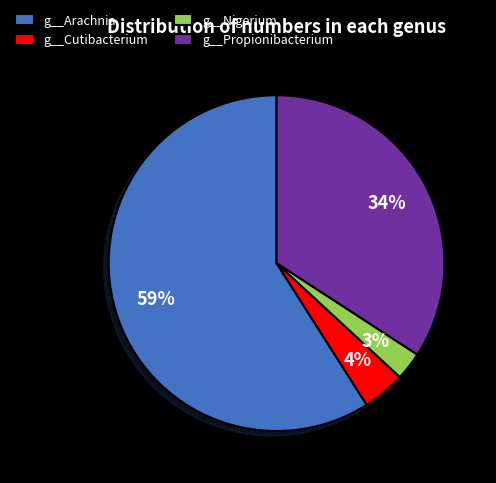

How many slices are in this pie chart?

4